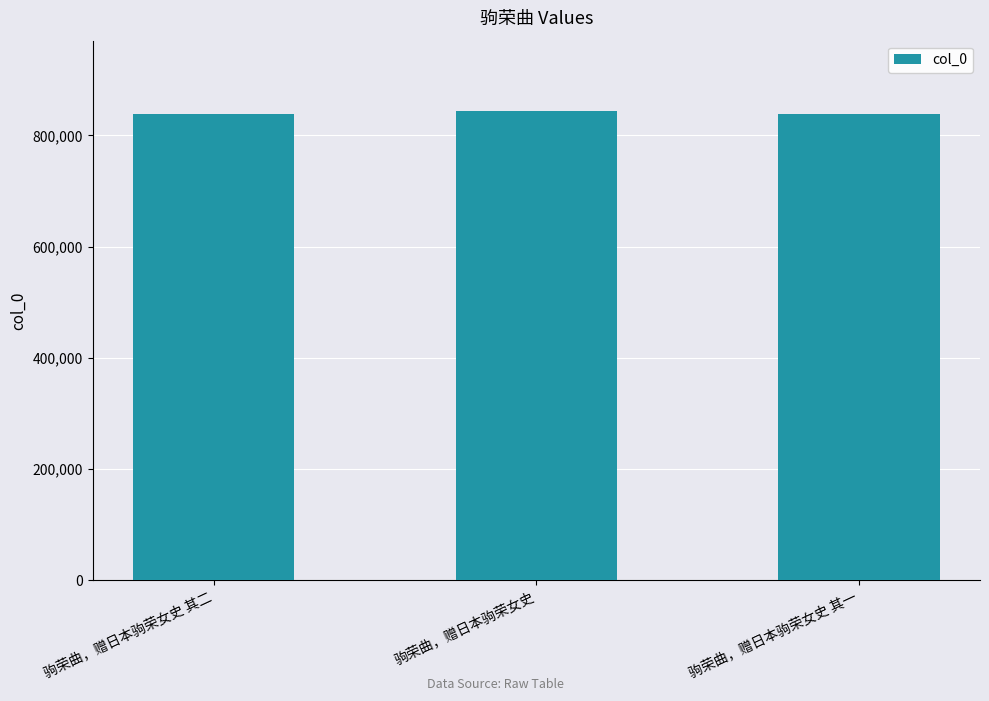

What is the approximate value at 驹荣曲，赠日本驹荣女史 其一?

839050